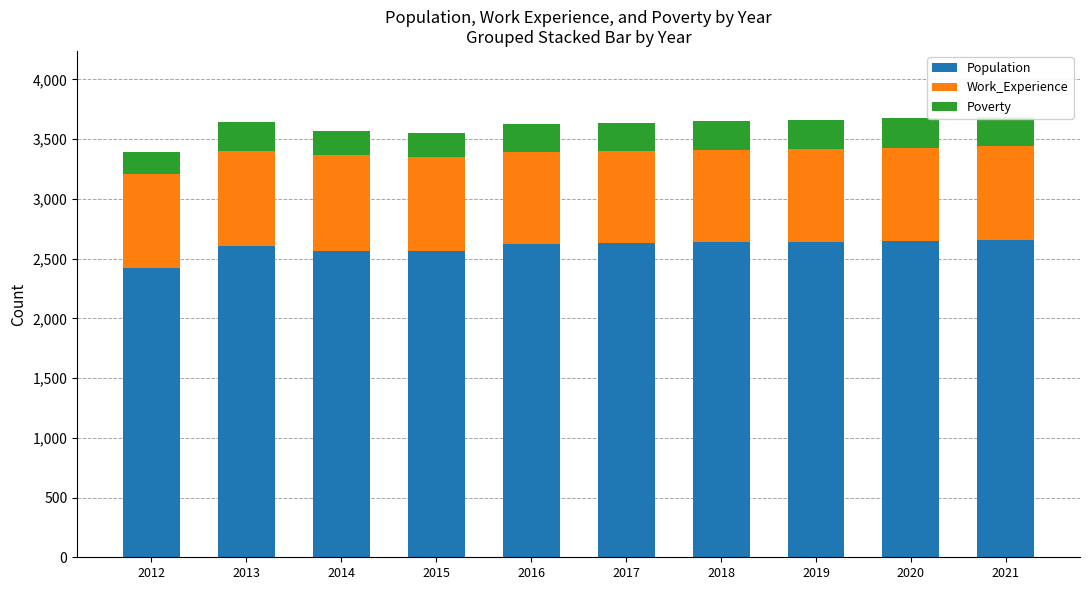

Reading left to right, transcribe all the data shown in this chart.

Population: 2012=2421	2013=2601	2014=2567	2015=2560	2016=2619	2017=2628	2018=2635	2019=2642	2020=2649	2021=2656
Work_Experience: 2012=785	2013=800	2014=796	2015=787	2016=773	2017=775	2018=777	2019=778	2020=780	2021=782
Poverty: 2012=182	2013=239	2014=208	2015=203	2016=232	2017=235	2018=238	2019=241	2020=244	2021=247